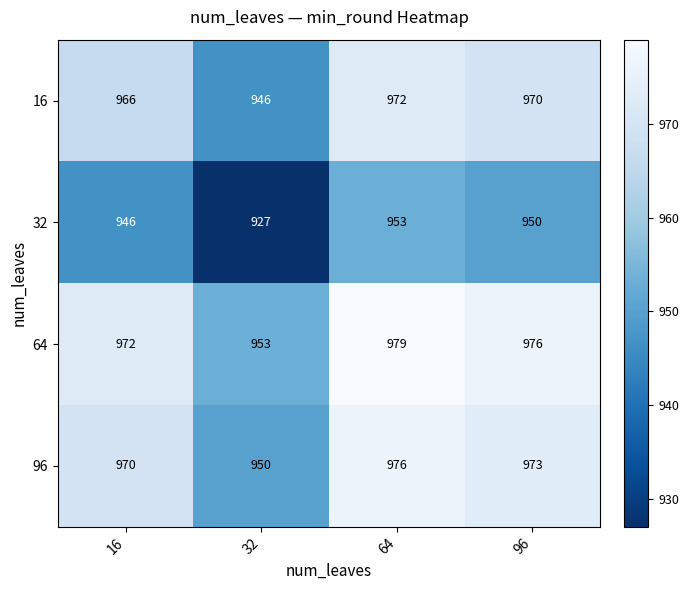

Is it true that 32 equals 927 at 32?

True